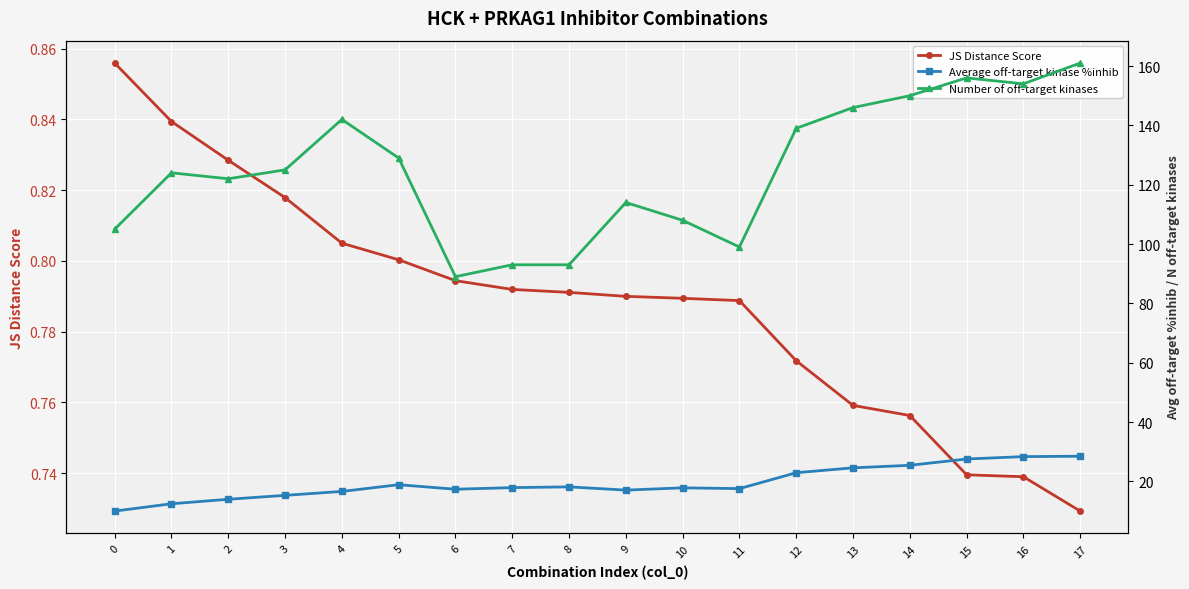

Reading left to right, list all the values displayed in this chart.

JS Distance Score: 0=0.9	1=0.8	2=0.8	3=0.8	4=0.8	5=0.8	6=0.8	7=0.8	8=0.8	9=0.8	10=0.8	11=0.8	12=0.8	13=0.8	14=0.8	15=0.7	16=0.7	17=0.7
Average off-target kinase %inhib: 0=10.0	1=12.4	2=14.0	3=15.3	4=16.6	5=18.9	6=17.3	7=17.9	8=18.1	9=17.0	10=17.8	11=17.6	12=22.9	13=24.6	14=25.4	15=27.5	16=28.3	17=28.5
Number of off-target kinases: 0=105.0	1=124.0	2=122.0	3=125.0	4=142.0	5=129.0	6=89.0	7=93.0	8=93.0	9=114.0	10=108.0	11=99.0	12=139.0	13=146.0	14=150.0	15=156.0	16=154.0	17=161.0